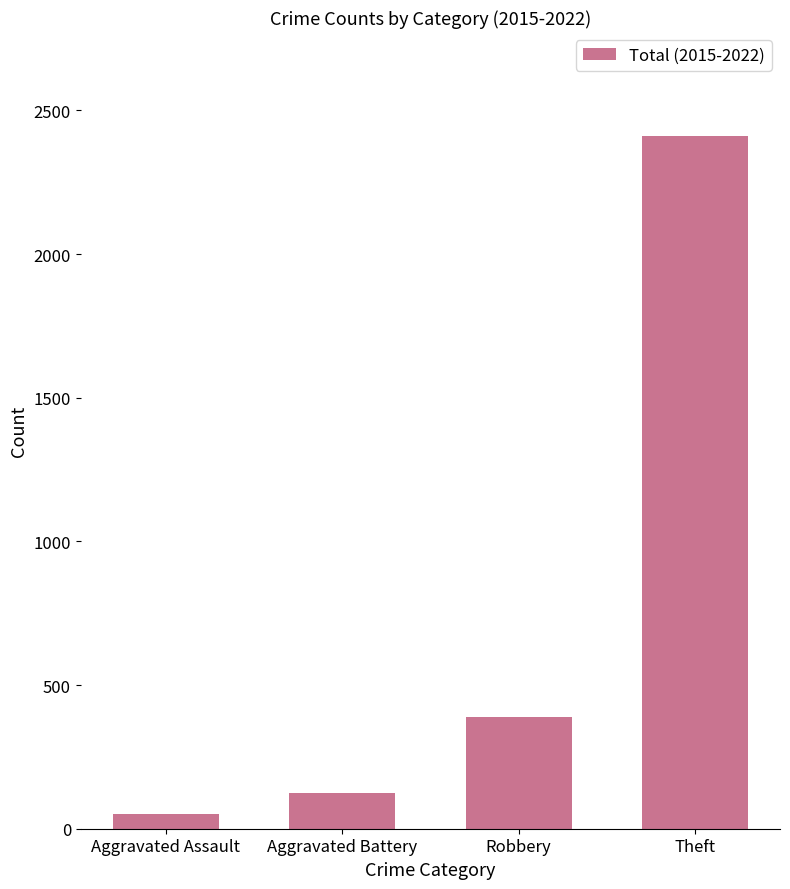

What is the change in value from Aggravated Assault to Aggravated Battery?

+75